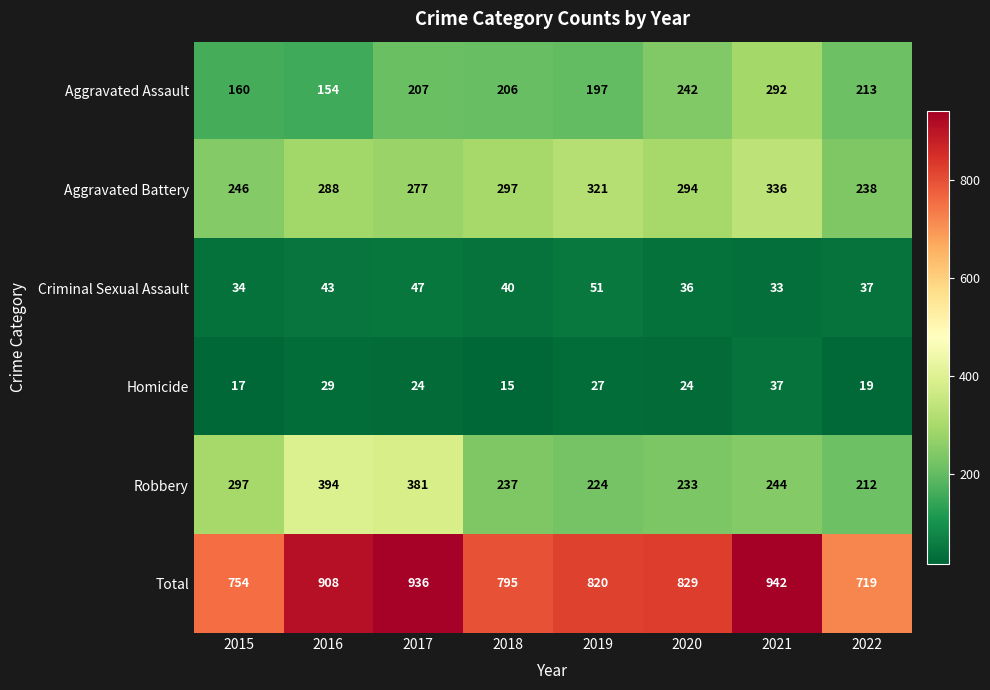

What is the minimum value shown in the chart?

15